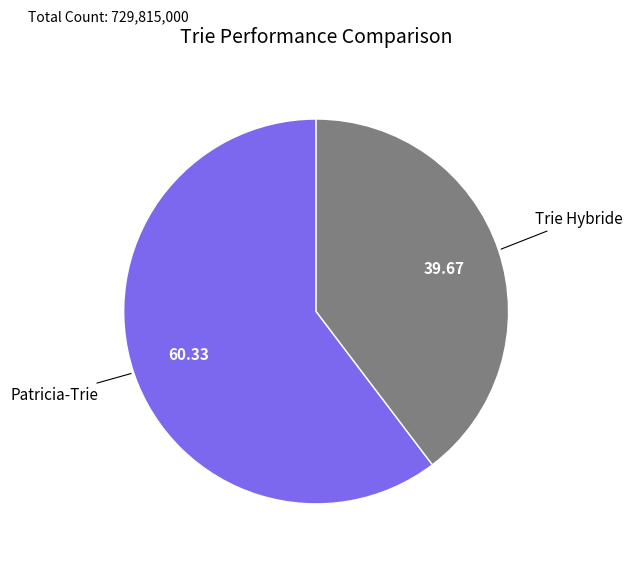

Is Patricia-Trie the majority of the pie?

Yes